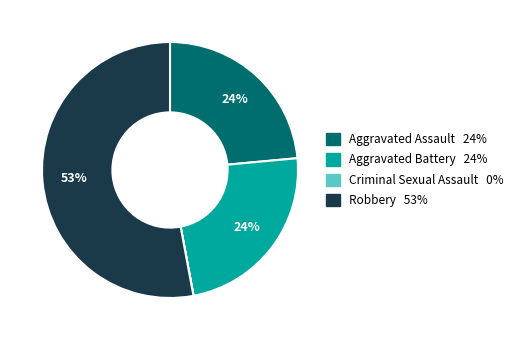

Combined, do Aggravated Battery and Robbery account for over 50%?

Yes